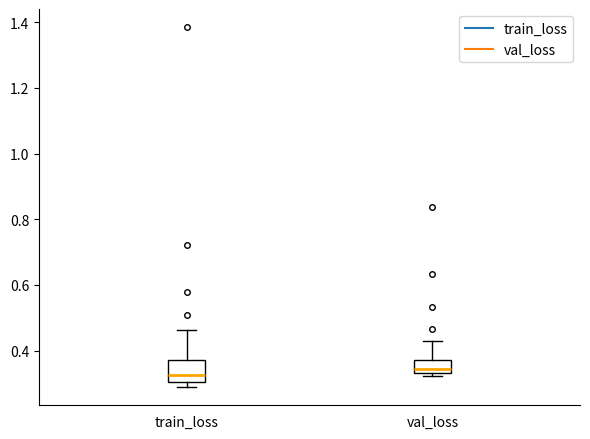

Reading left to right, read every box against the y-axis: the position of its median line, the range the box covers, and the ends of its whiskers. The values are not printed on the chart, so give them approximately, as read against the axis.

train_loss: median 0.32, box 0.30 to 0.38, whiskers 0.28 to 0.46
val_loss: median 0.34 (just above the box's lower edge), box 0.34 to 0.38, whiskers 0.32 to 0.42